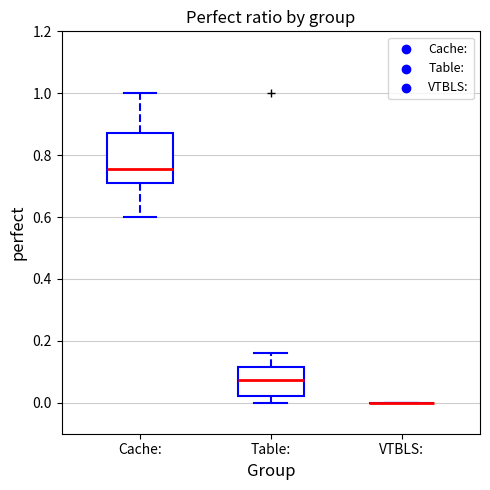

Reading left to right, transcribe this box plot: for each box, give where its median line is, the range the box spans, and where its two whiskers end, as read against the y-axis. The values are not printed on the chart, so give them approximately, as read against the axis.

Cache:: median 0.76, box 0.72 to 0.88, whiskers 0.60 to 1.00
Table:: median 0.08, box 0.02 to 0.12, whiskers 0.00 to 0.16
VTBLS:: box collapsed to a line at 0.00, whiskers 0.00 to 0.00